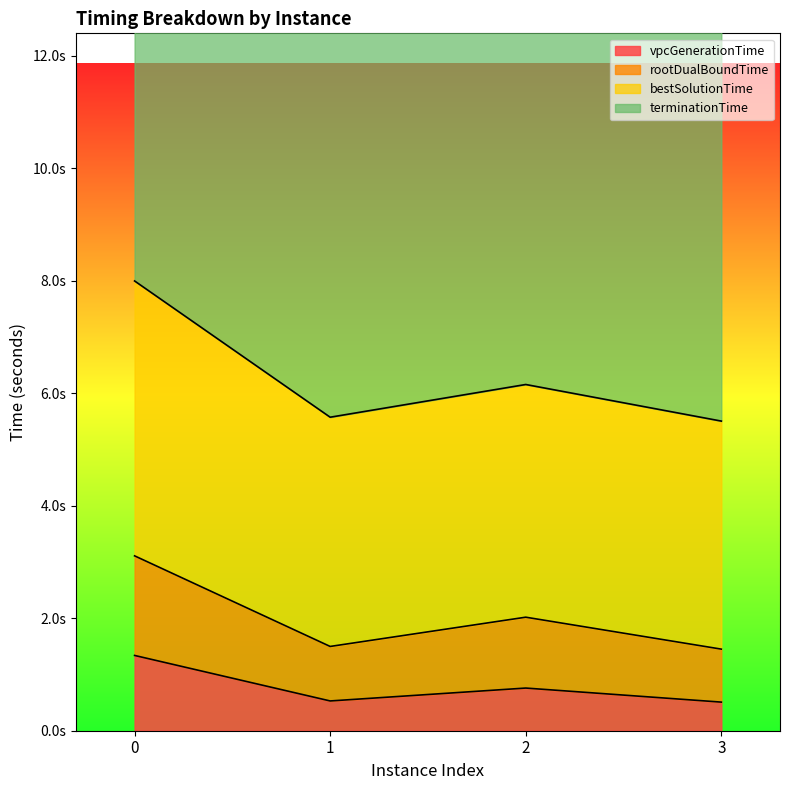

Rank the categories by rootDualBoundTime value from lowest to highest.

3, 1, 2, 0